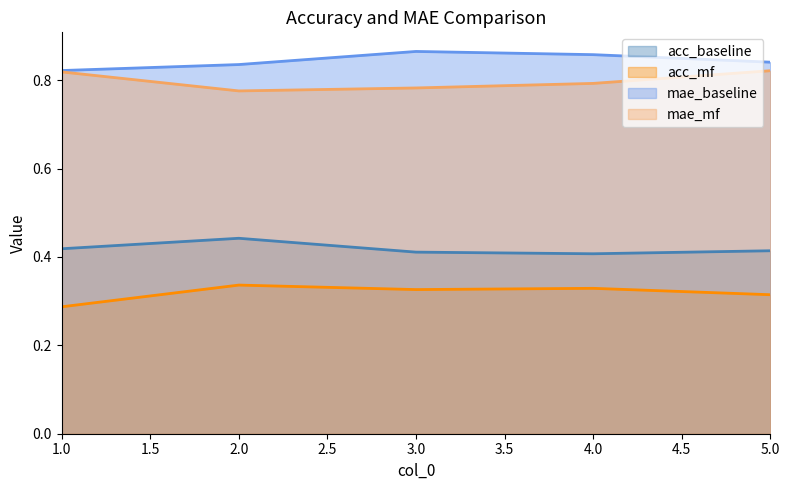

How many mae_mf values are between 0 and 1?

5